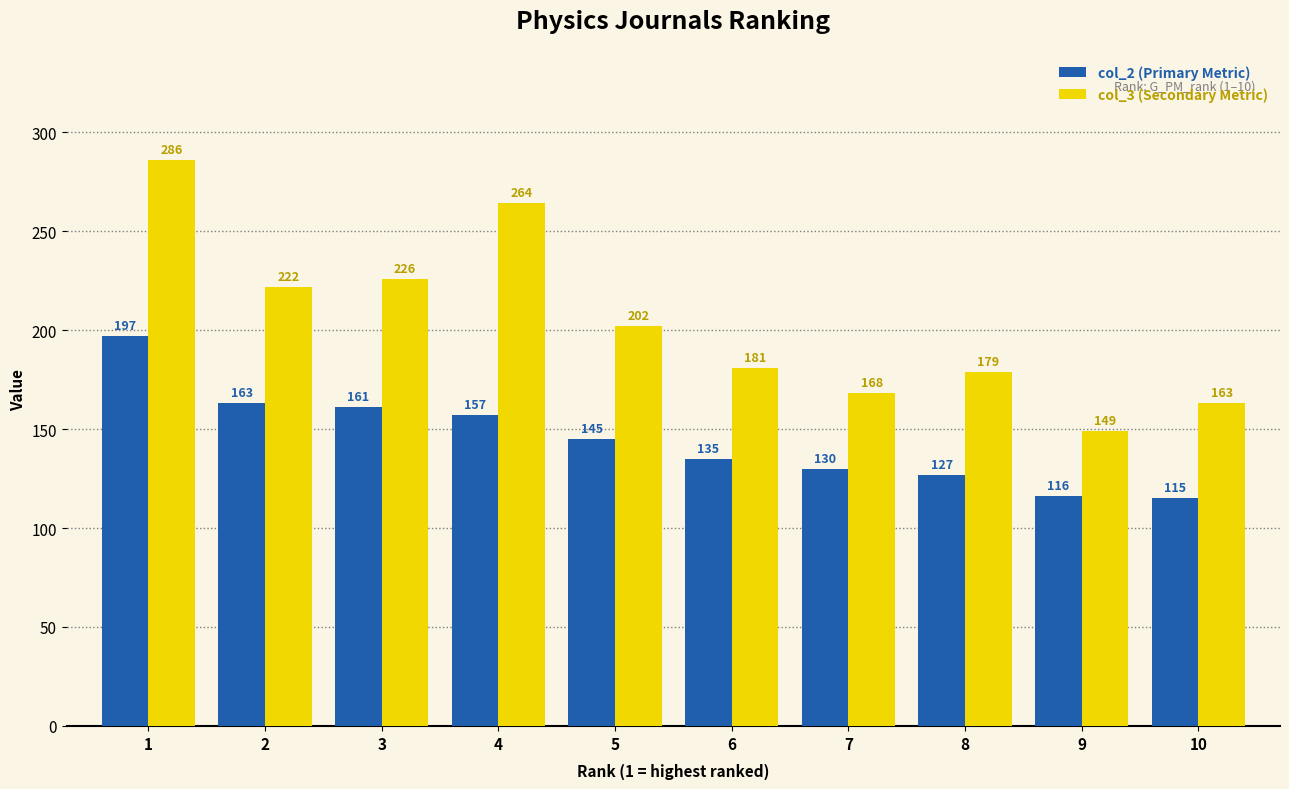

What is the greatest value displayed?

286